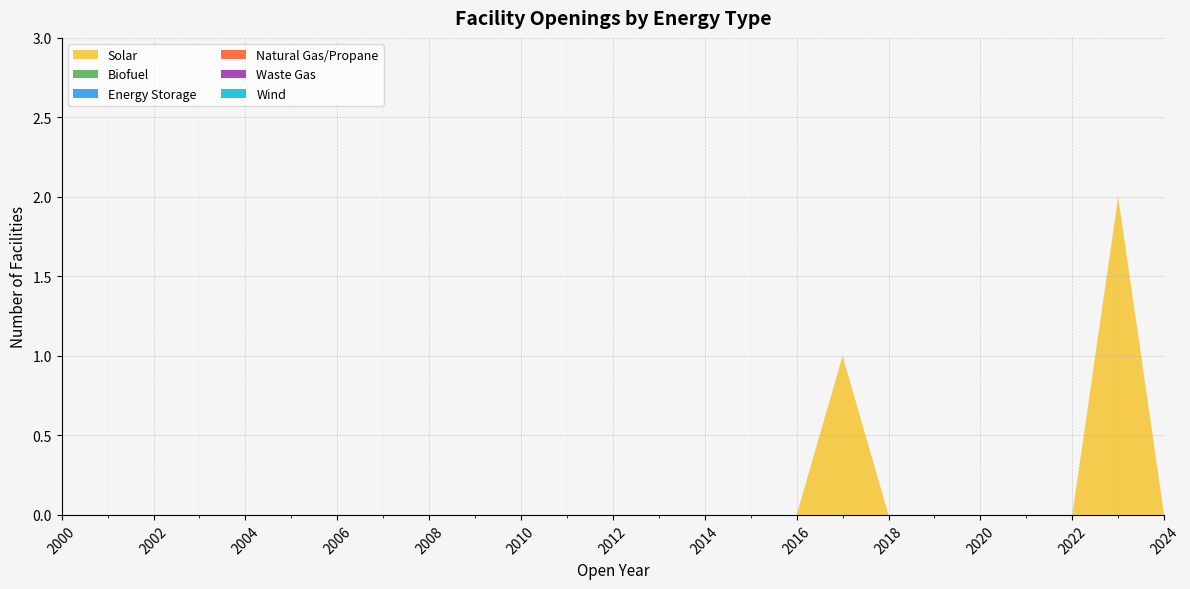

Reading left to right, what are all the values shown in this chart?

Solar: 2000=0	2001=0	2002=0	2003=0	2004=0	2005=0	2006=0	2007=0	2008=0	2009=0	2010=0	2011=0	2012=0	2013=0	2014=0	2015=0	2016=0	2017=1	2018=0	2019=0	2020=0	2021=0	2022=0	2023=2	2024=0
Biofuel: 2000=0	2001=0	2002=0	2003=0	2004=0	2005=0	2006=0	2007=0	2008=0	2009=0	2010=0	2011=0	2012=0	2013=0	2014=0	2015=0	2016=0	2017=0	2018=0	2019=0	2020=0	2021=0	2022=0	2023=0	2024=0
Energy Storage: 2000=0	2001=0	2002=0	2003=0	2004=0	2005=0	2006=0	2007=0	2008=0	2009=0	2010=0	2011=0	2012=0	2013=0	2014=0	2015=0	2016=0	2017=0	2018=0	2019=0	2020=0	2021=0	2022=0	2023=0	2024=0
Natural Gas/Propane: 2000=0	2001=0	2002=0	2003=0	2004=0	2005=0	2006=0	2007=0	2008=0	2009=0	2010=0	2011=0	2012=0	2013=0	2014=0	2015=0	2016=0	2017=0	2018=0	2019=0	2020=0	2021=0	2022=0	2023=0	2024=0
Waste Gas: 2000=0	2001=0	2002=0	2003=0	2004=0	2005=0	2006=0	2007=0	2008=0	2009=0	2010=0	2011=0	2012=0	2013=0	2014=0	2015=0	2016=0	2017=0	2018=0	2019=0	2020=0	2021=0	2022=0	2023=0	2024=0
Wind: 2000=0	2001=0	2002=0	2003=0	2004=0	2005=0	2006=0	2007=0	2008=0	2009=0	2010=0	2011=0	2012=0	2013=0	2014=0	2015=0	2016=0	2017=0	2018=0	2019=0	2020=0	2021=0	2022=0	2023=0	2024=0